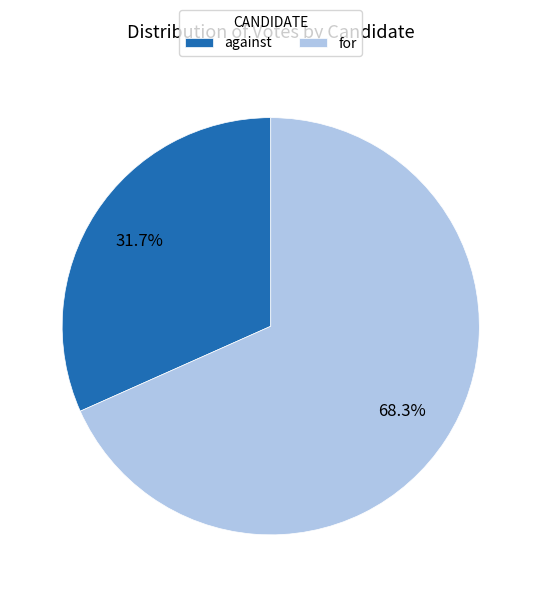

To the nearest percent, what is the combined percentage of against and for?

100%